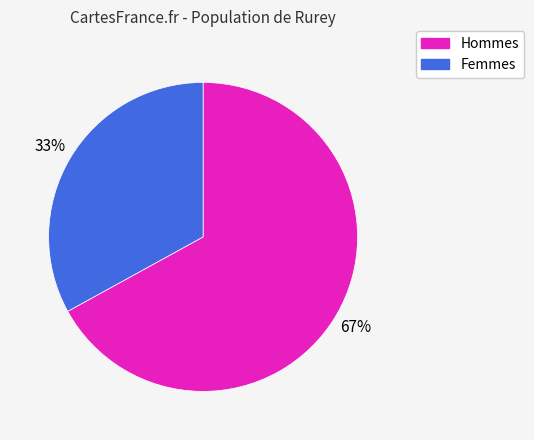

To the nearest percent, what is the difference between the largest and smallest slice percentages?

34%